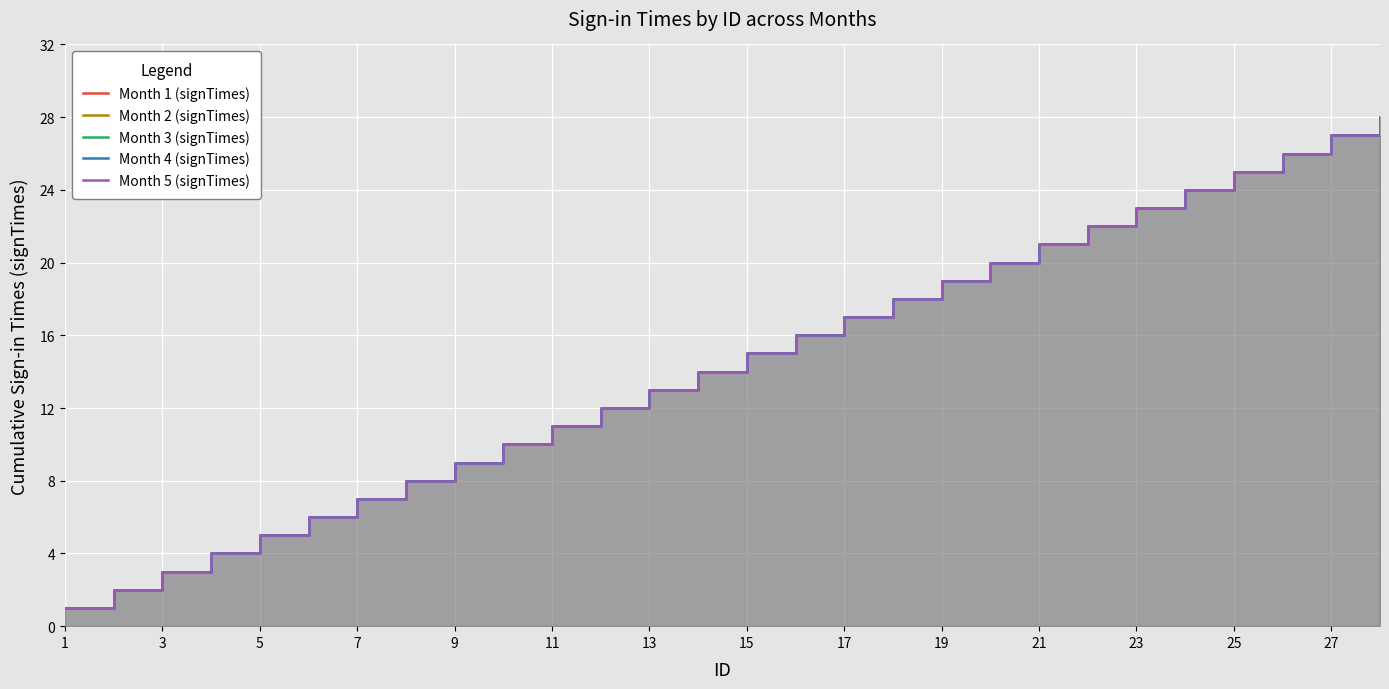

At which category is the sum across all series the highest?

27